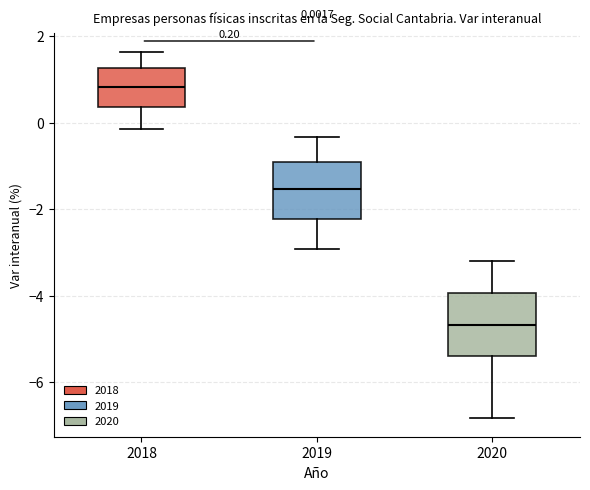

Which box's median line is the highest?

2018